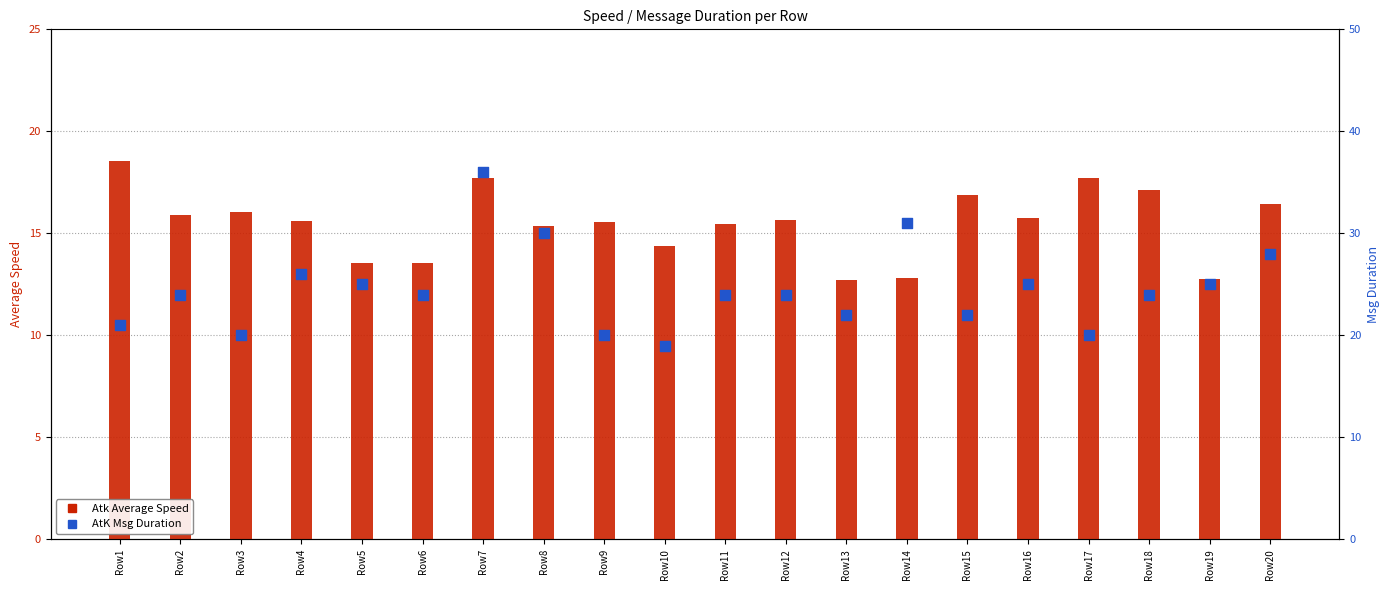

What is the total value across all series at Row19?

37.8